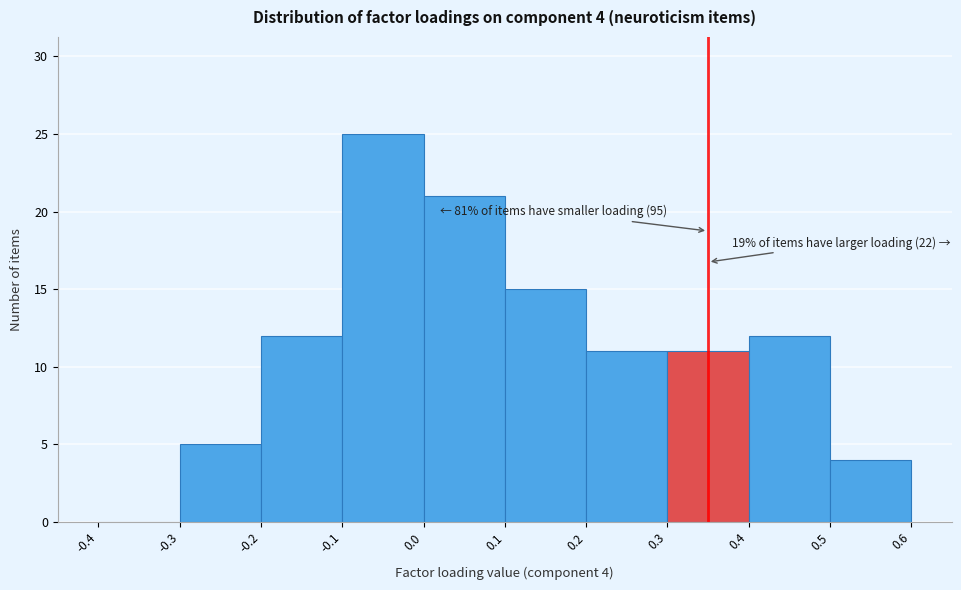

Over which range of the x-axis is the bar tallest?

-0.1 to 0.0